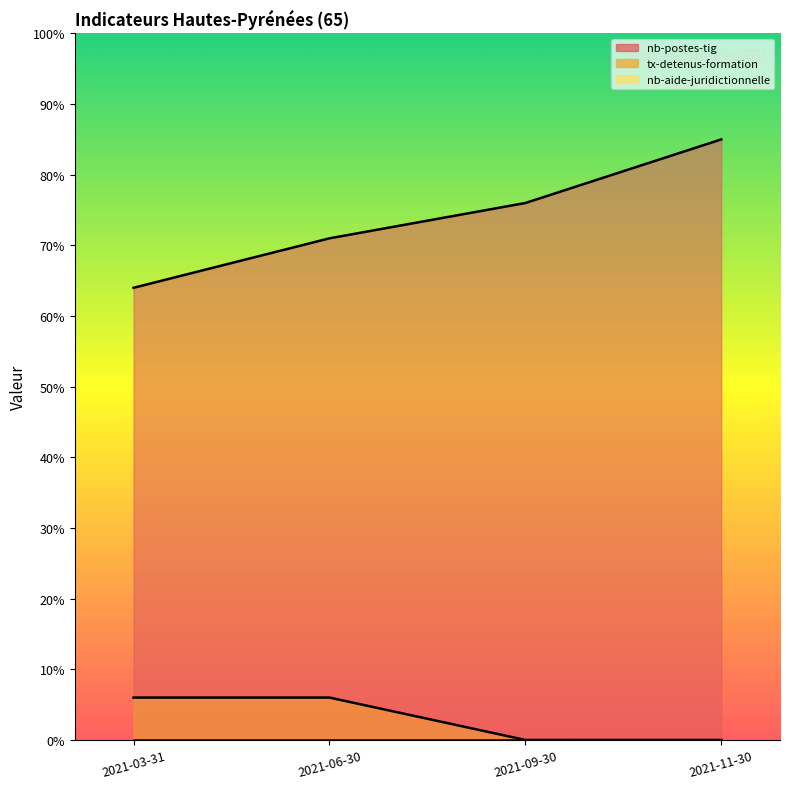

Does the chart have visible grid lines?

No